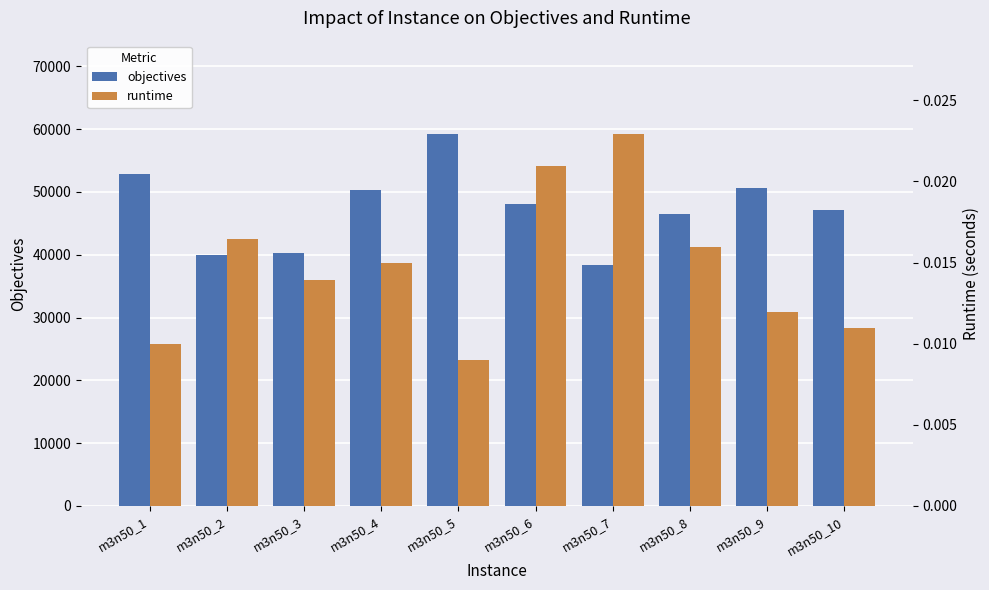

List the labels in order of objectives value, smallest first.

m3n50_7, m3n50_2, m3n50_3, m3n50_8, m3n50_10, m3n50_6, m3n50_4, m3n50_9, m3n50_1, m3n50_5